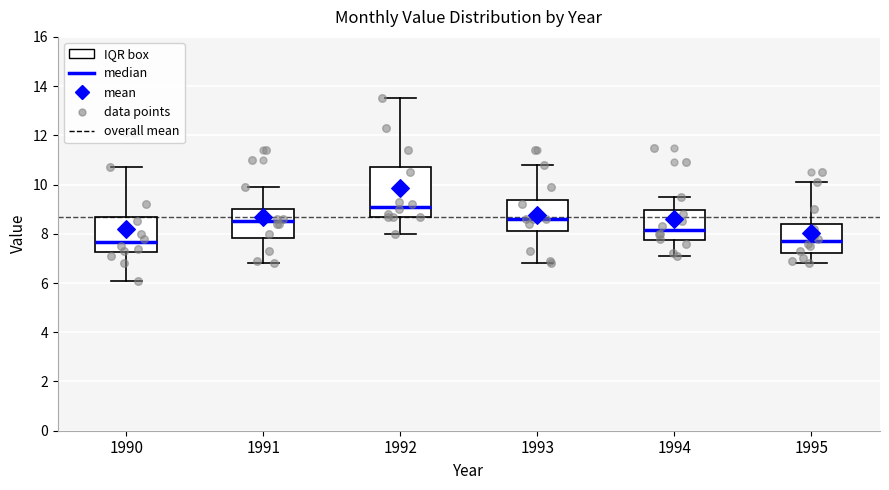

Reading left to right, transcribe this box plot: for each box, give where its median line is, the range the box spans, and where its two whiskers end, as read against the y-axis. The values are not printed on the chart, so give them approximately, as read against the axis.

1990: median 7.6, box 7.2 to 8.6, whiskers 6.2 to 10.8
1991: median 8.6, box 7.8 to 9.0, whiskers 6.8 to 10.0
1992: median 9.2, box 8.8 to 10.8, whiskers 8.0 to 13.6
1993: median 8.6, box 8.2 to 9.4, whiskers 6.8 to 10.8
1994: median 8.2, box 7.8 to 9.0, whiskers 7.2 to 9.6
1995: median 7.8, box 7.2 to 8.4, whiskers 6.8 to 10.2